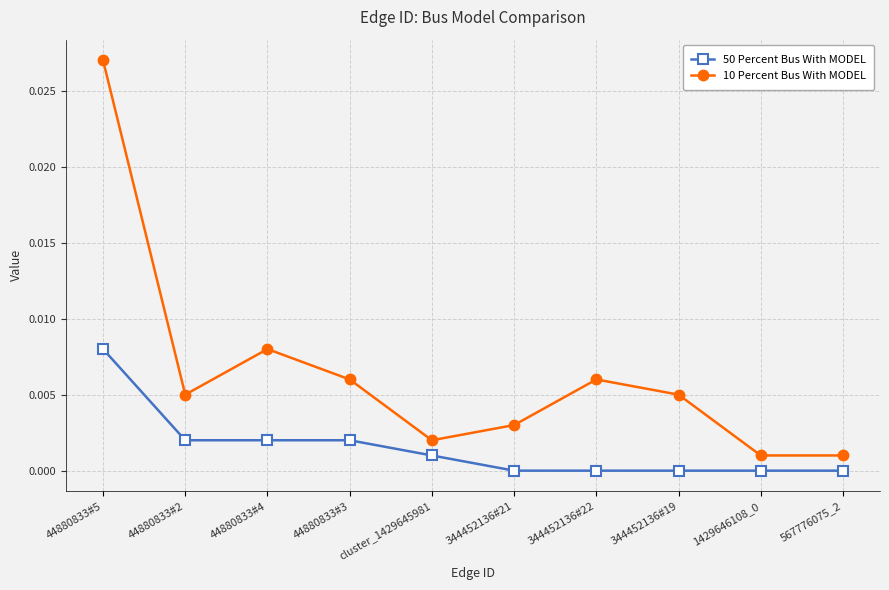

At how many categories does at least one series exceed 0?

10